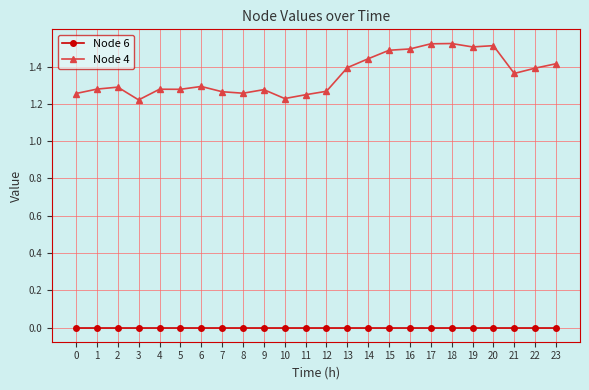

True or false: Node 4 and Node 6 intersect in this chart.

False